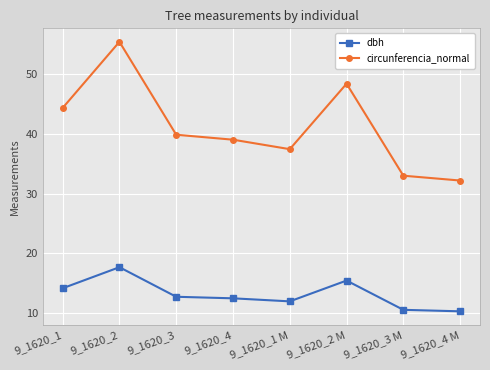

What is the total value across all series at 9_1620_1 M?

49.4